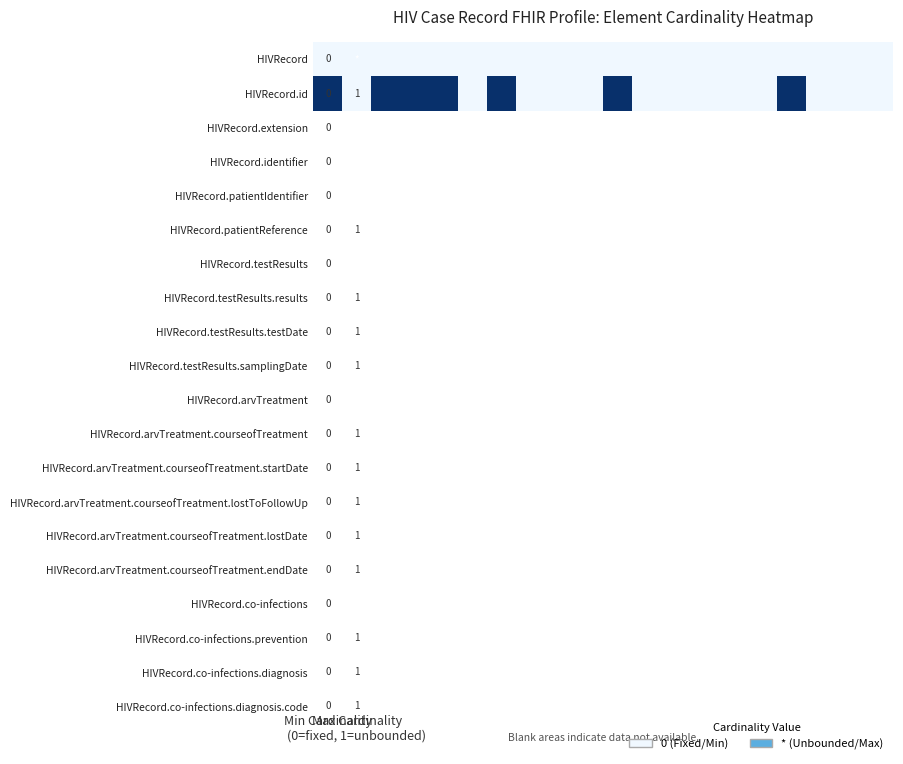

At which category is the sum across all series the highest?

Min Cardinality